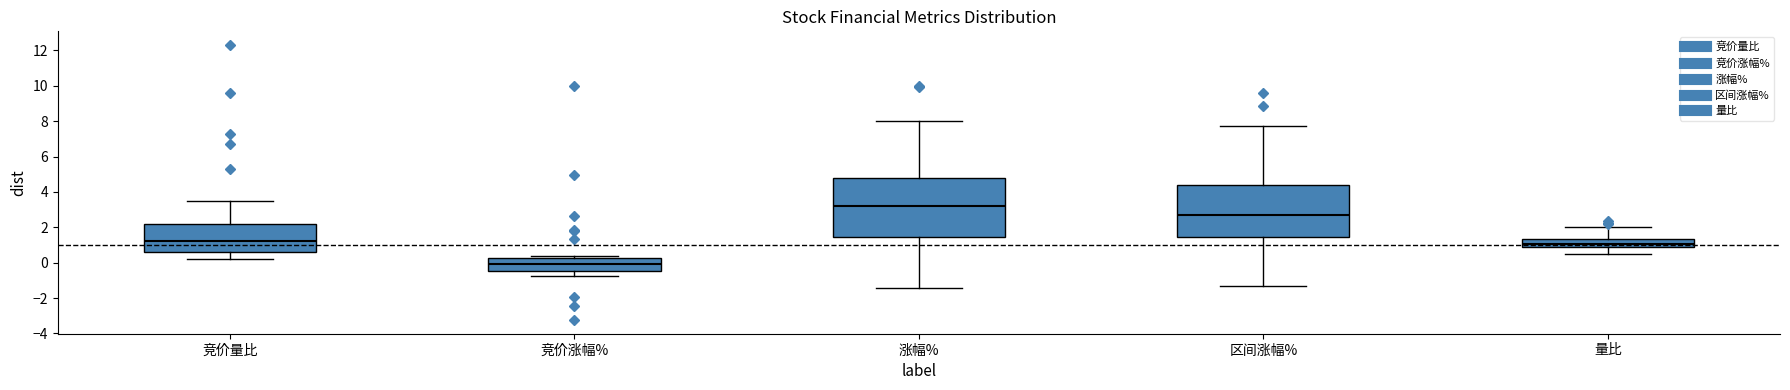

Where is the upper edge of the box for 竞价量比 on the y-axis? The values are not printed on the chart, so give them approximately, as read against the axis.

2.2